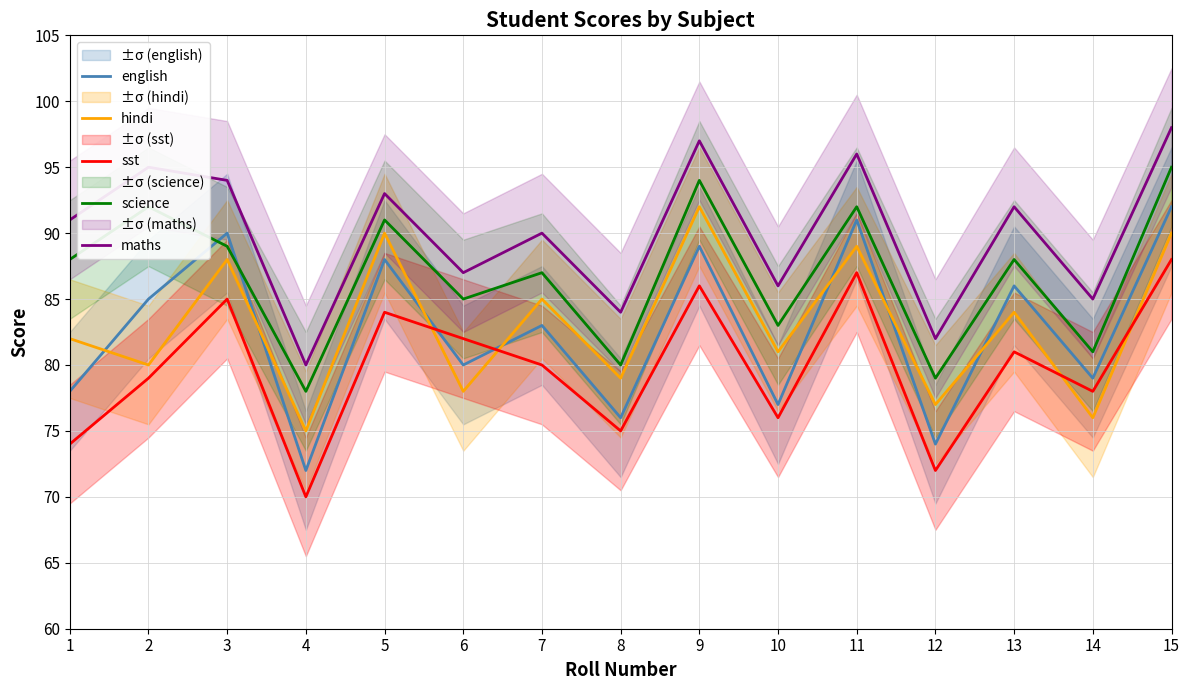

The value of sst at 12 is 124. True or false?

False